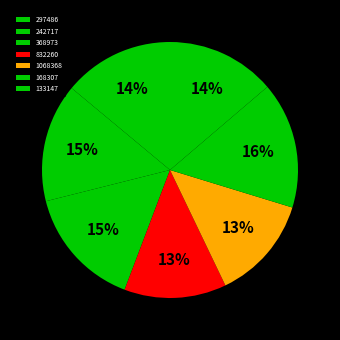

Is there a majority slice in this chart?

No